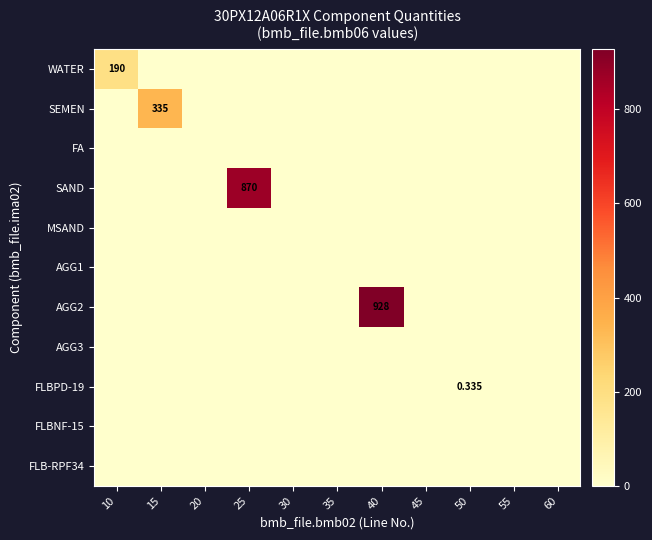

Which has a higher value, 20 or 10?

10